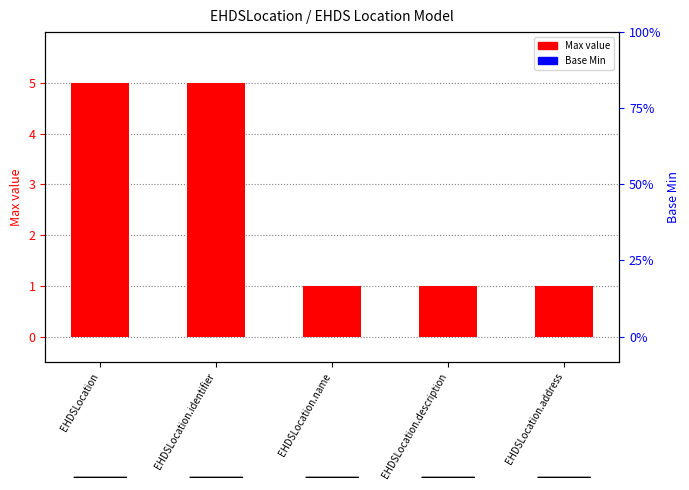

List the labels in order of Base Min value, largest first.

EHDSLocation, EHDSLocation.identifier, EHDSLocation.name, EHDSLocation.description, EHDSLocation.address